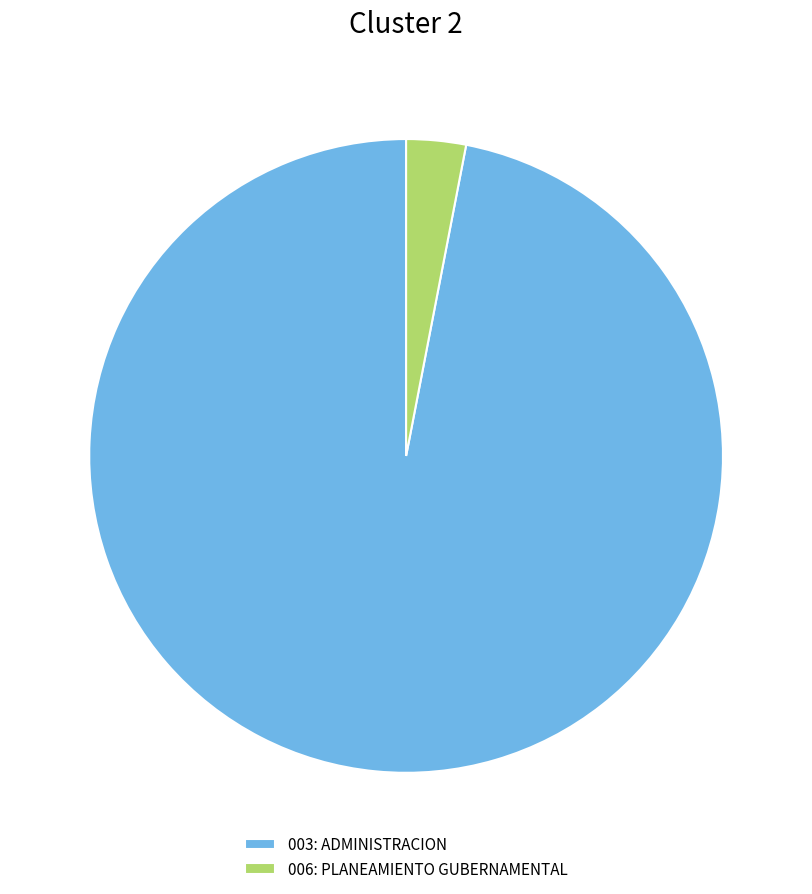

Is it true that 006: PLANEAMIENTO GUBERNAMENTAL is 3% of the pie?

True